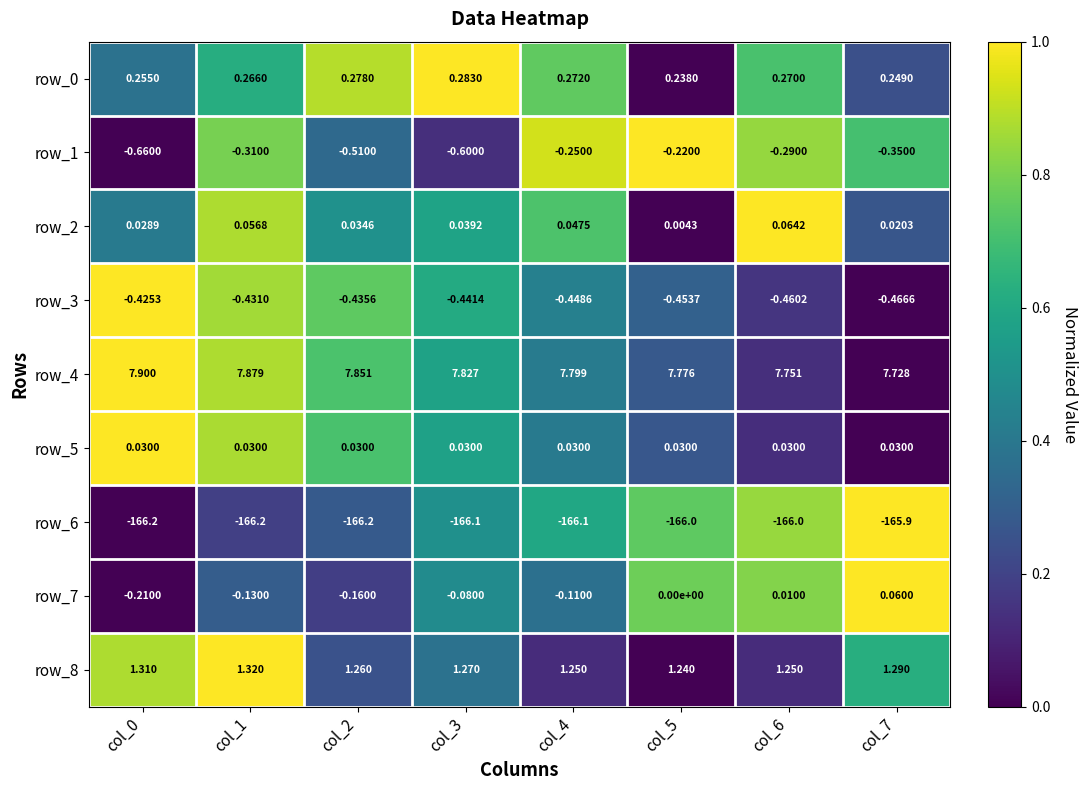

At how many categories does at least one series exceed 0?

8